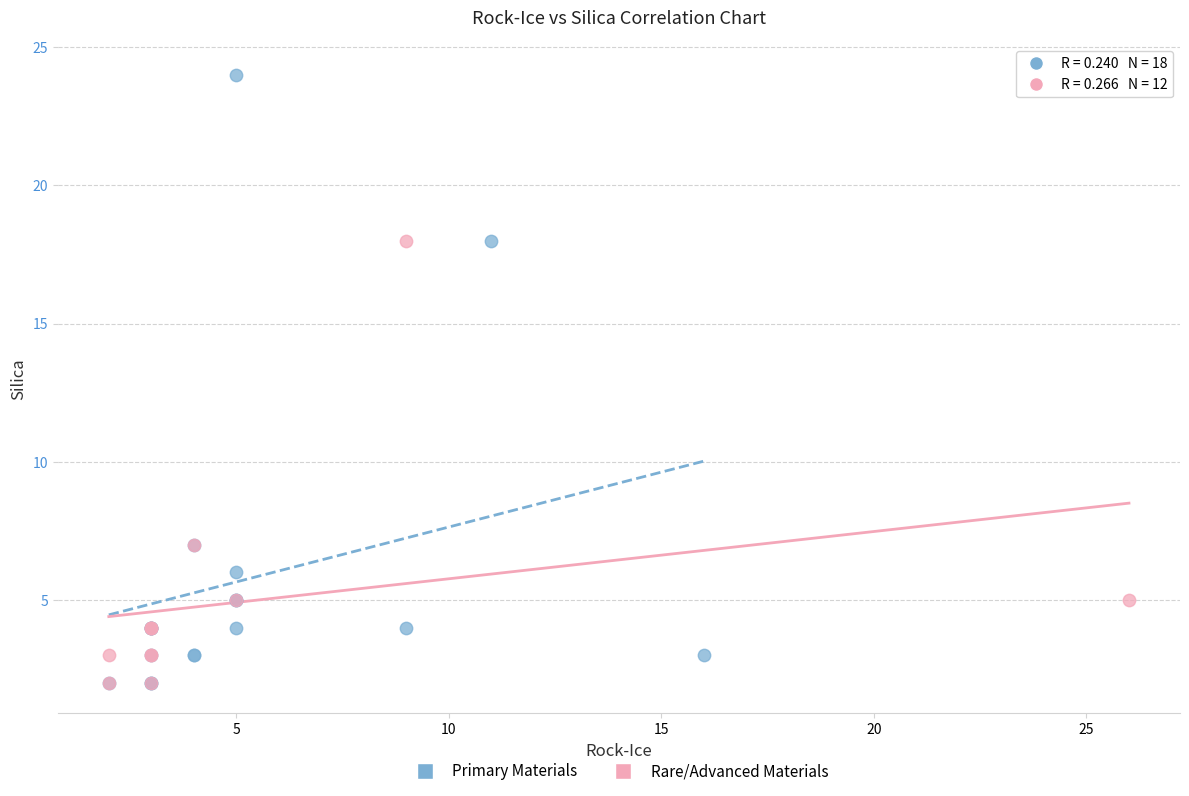

Which series contains the highest Y value?

Primary Materials